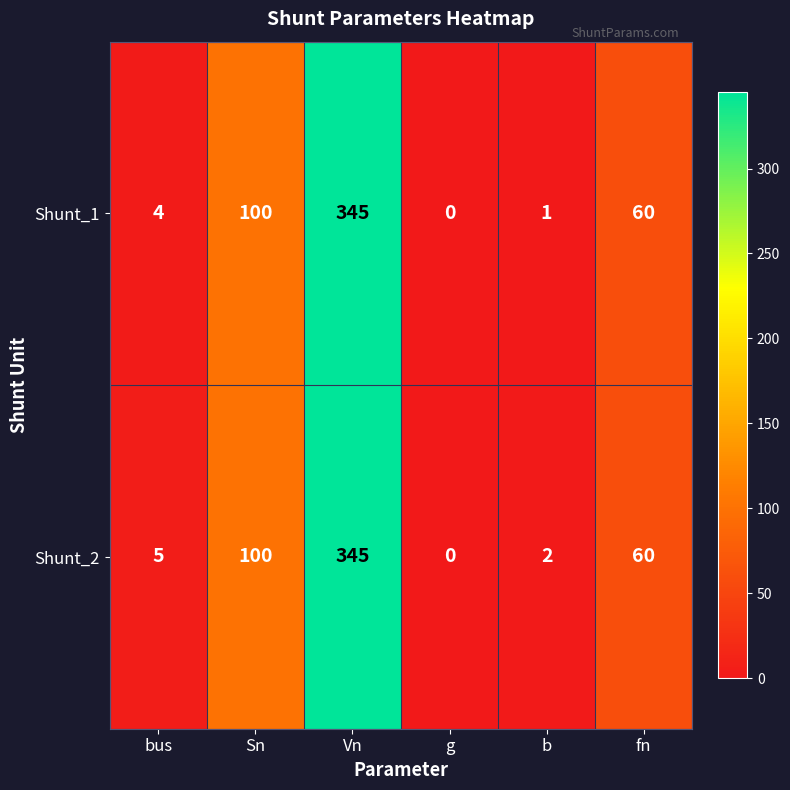

Reading left to right, list all the values displayed in this chart.

Shunt_1: 4	100	345	0	1	60
Shunt_2: 5	100	345	0	2	60